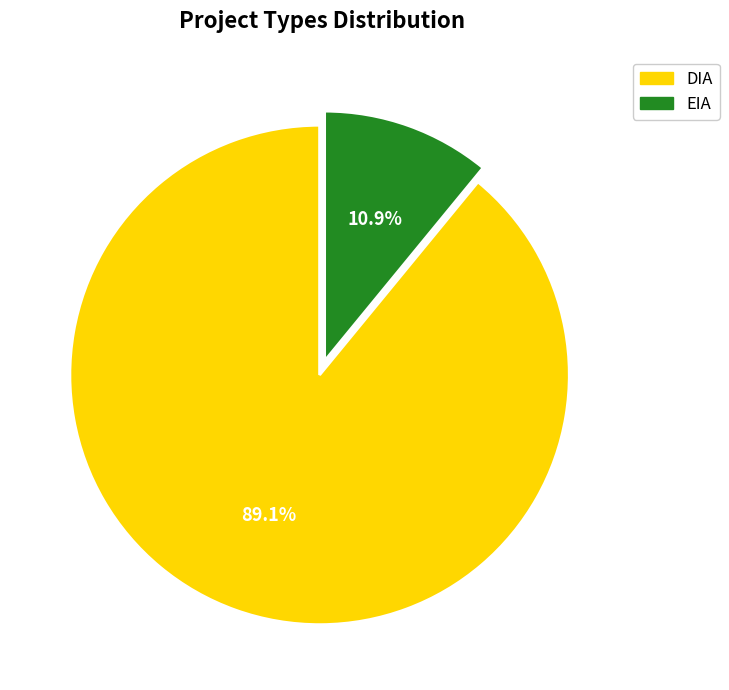

What percentage is NOT represented by EIA?

89.1%